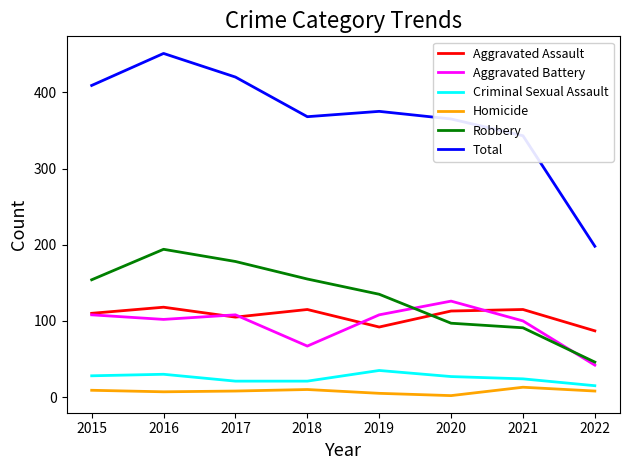

True or false: Criminal Sexual Assault and Robbery cross at least once.

False